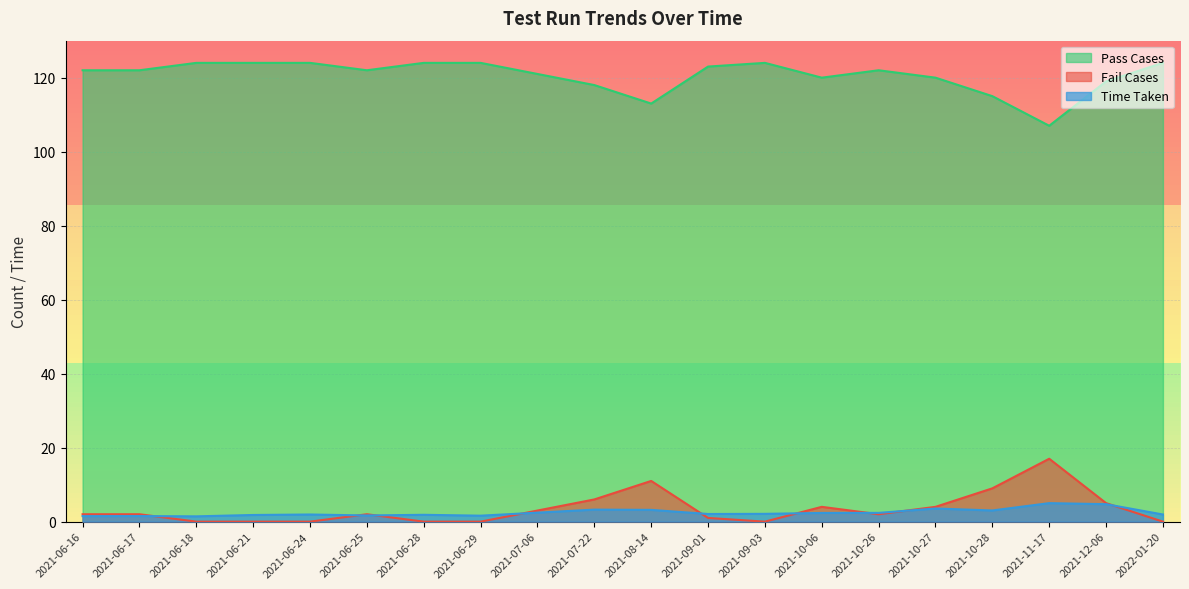

What is the difference between the highest and lowest values at 2021-12-06?

114.3